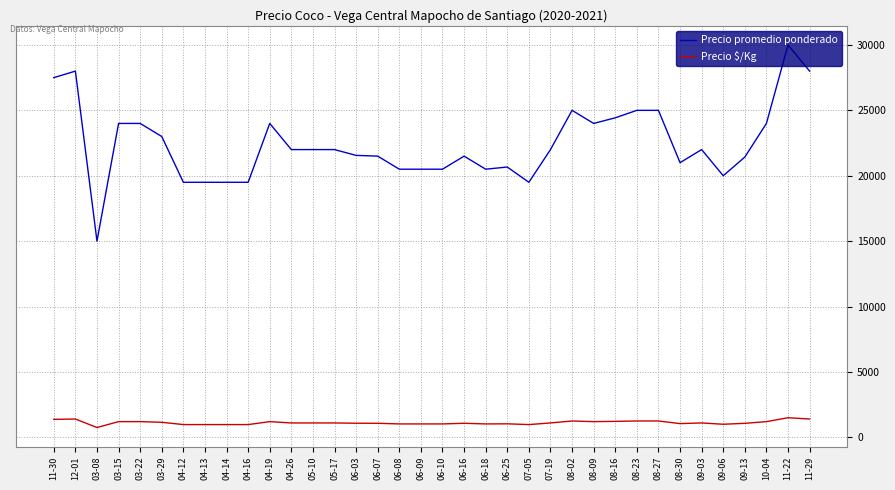

What are all the series names shown in the legend?

Precio promedio ponderado, Precio $/Kg